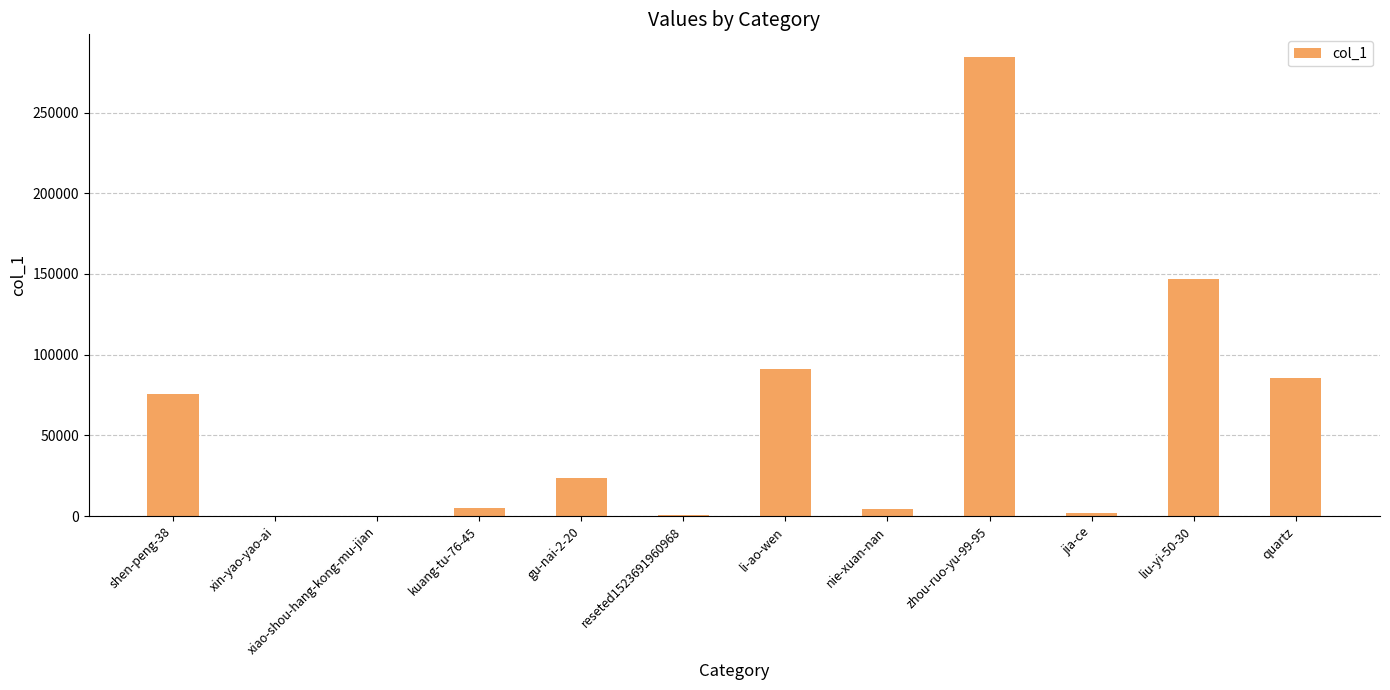

Approximately how many times larger is the value at kuang-tu-76-45 compared to jia-ce?

2.6